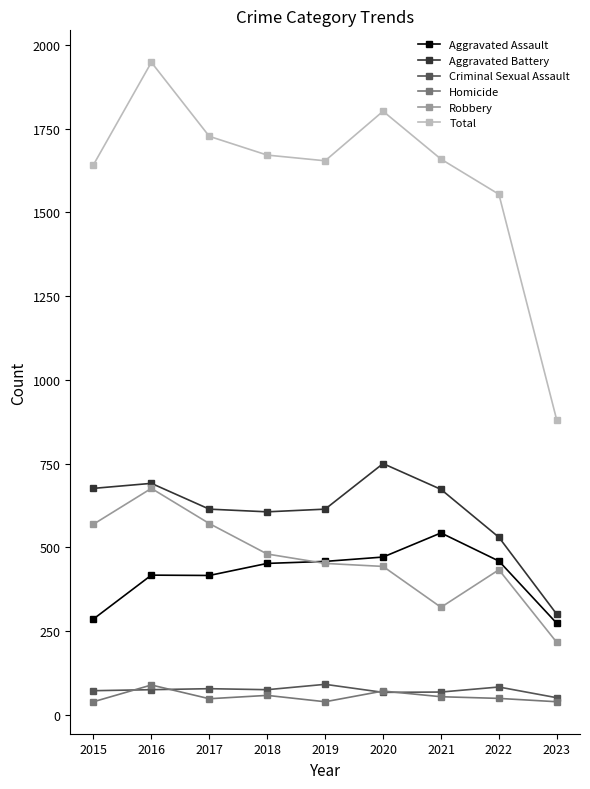

At which category does Total reach its first local peak?

2016